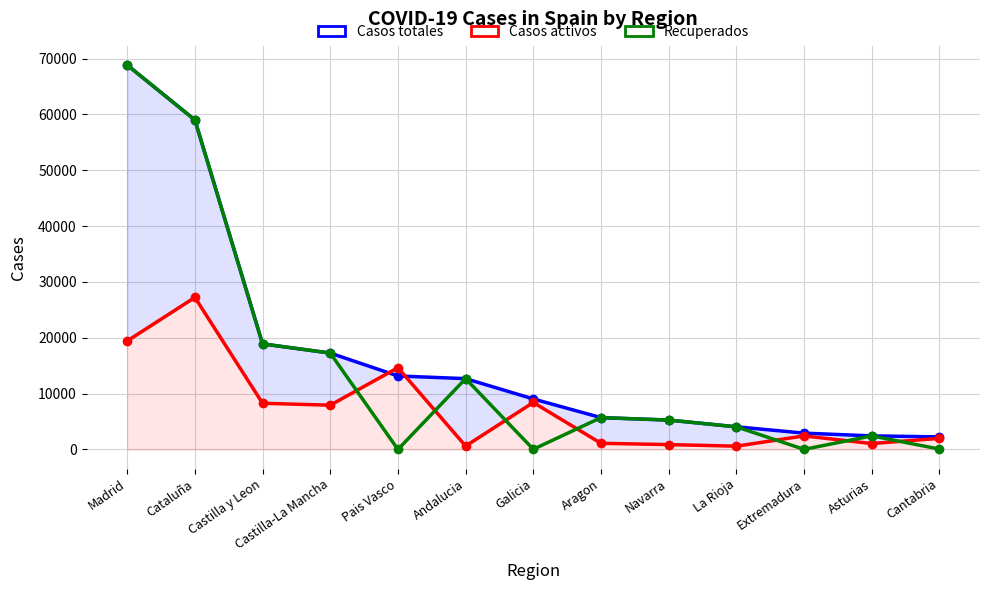

The value of Casos totales at Madrid is 122204. True or false?

False